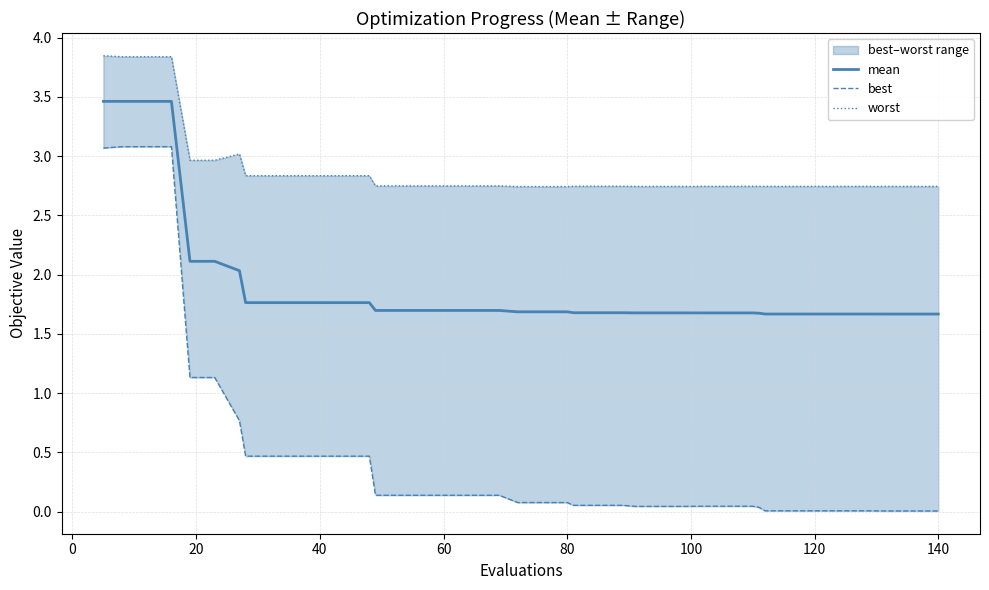

The value of mean at 120 is 0.8. True or false?

False